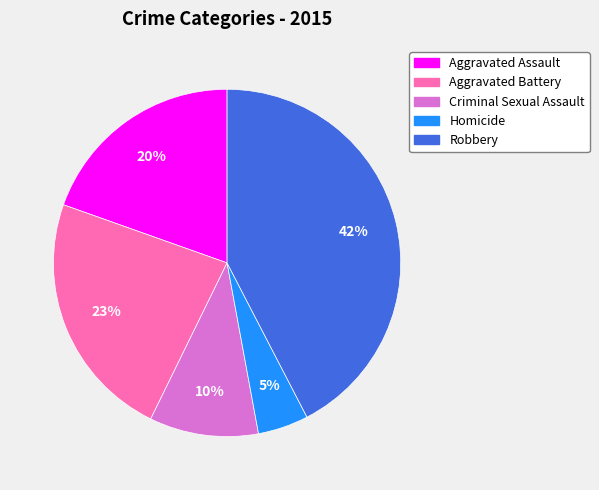

To the nearest percent, what is the average slice percentage?

20%